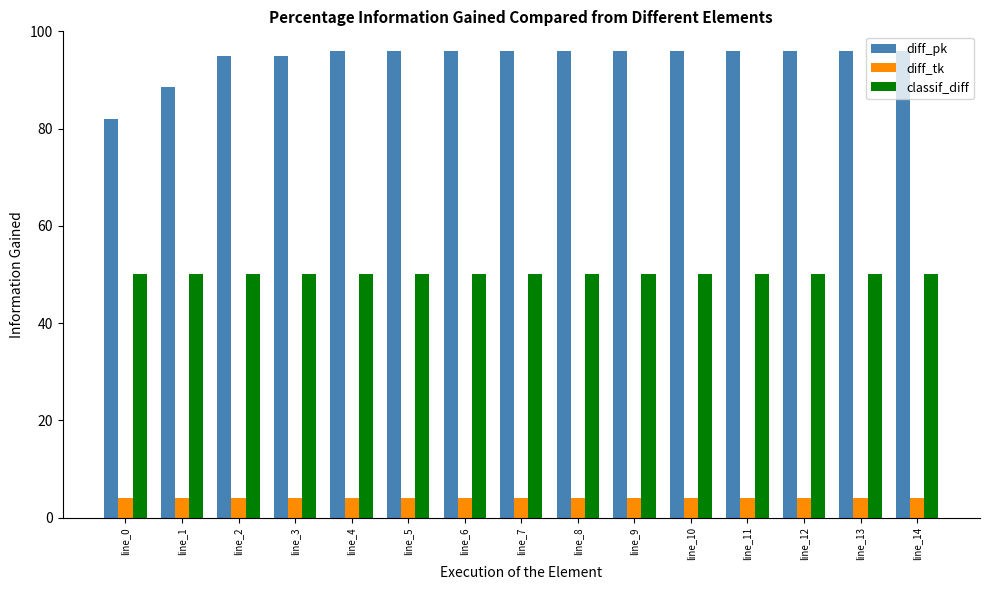

What is the difference between the highest and lowest values at line_12?

92.0